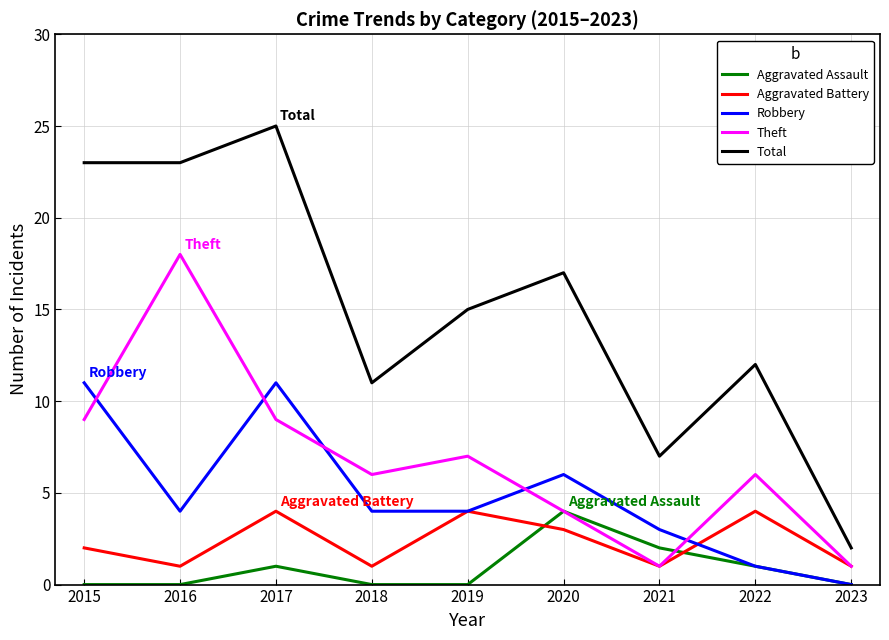

What is the maximum value shown in the chart?

25